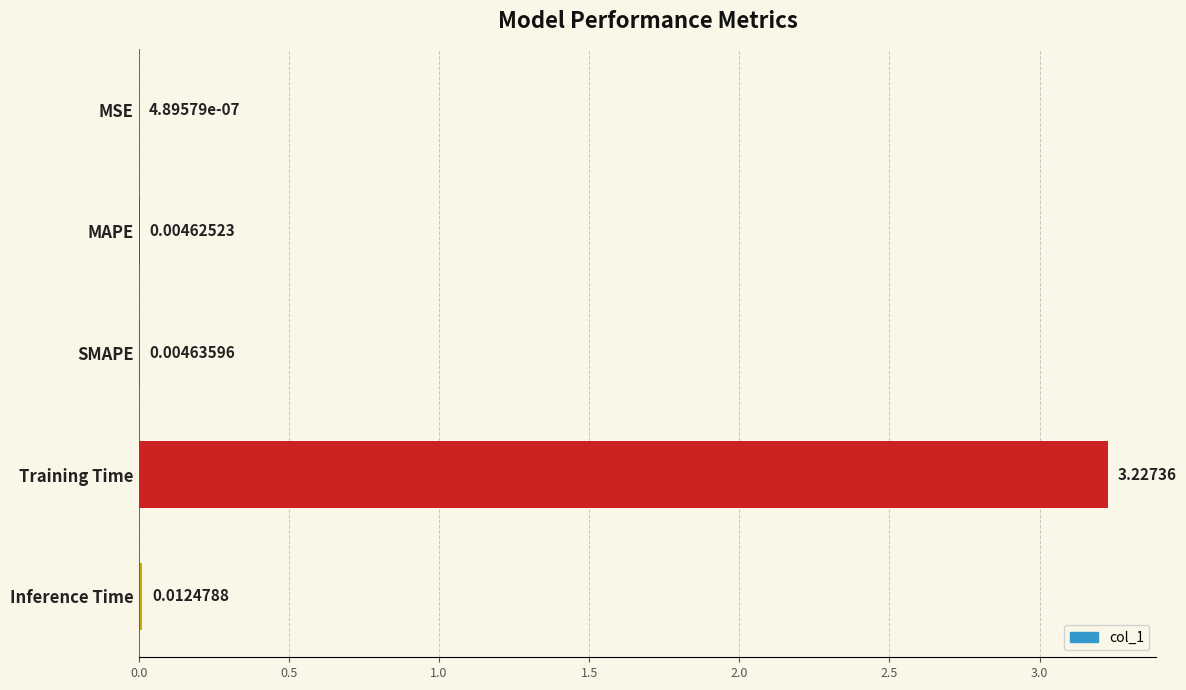

What is the change in value from MAPE to Training Time?

+3.2